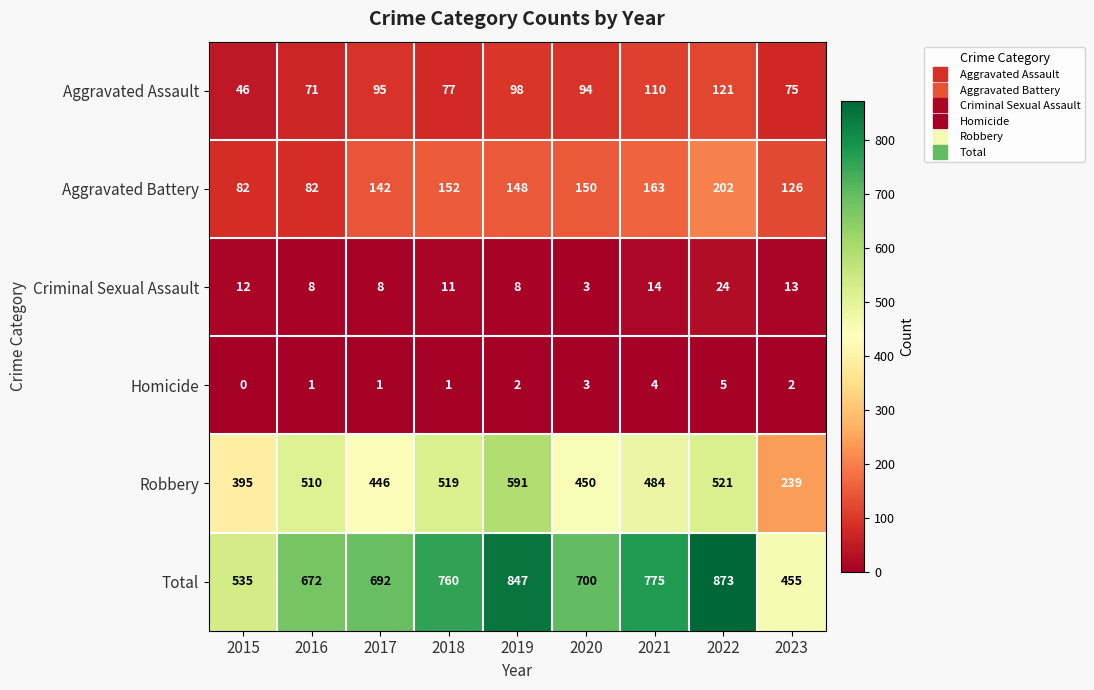

What is the sum of all Aggravated Assault values?

787